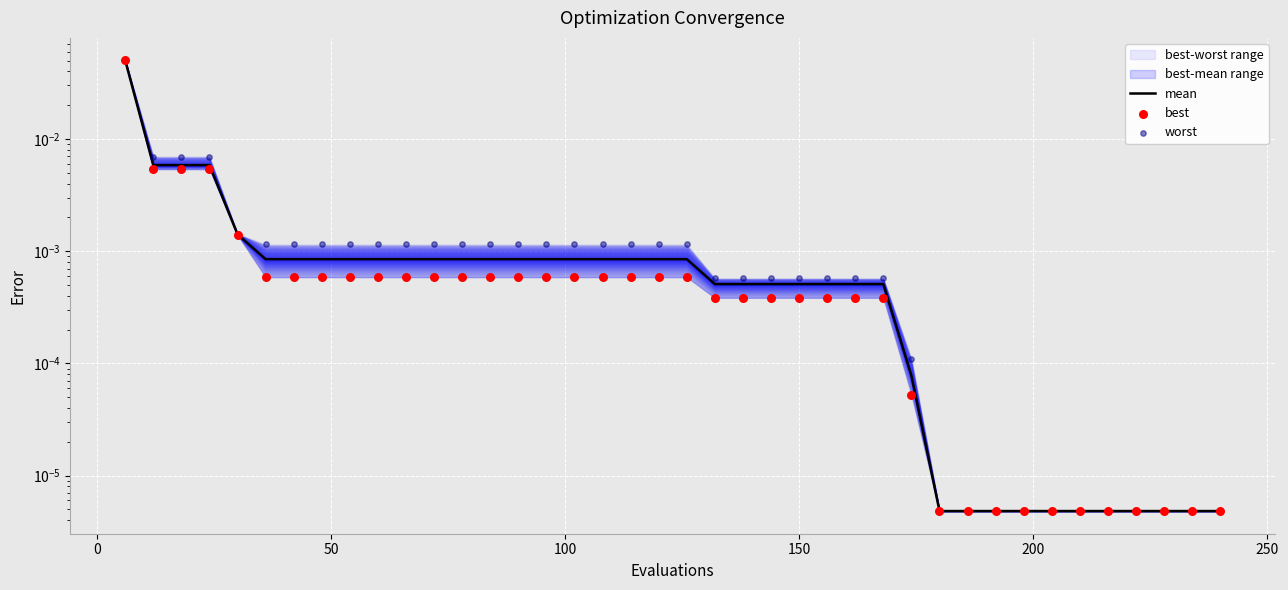

Is the value of best at 16 greater than the value of worst at 30?

Yes